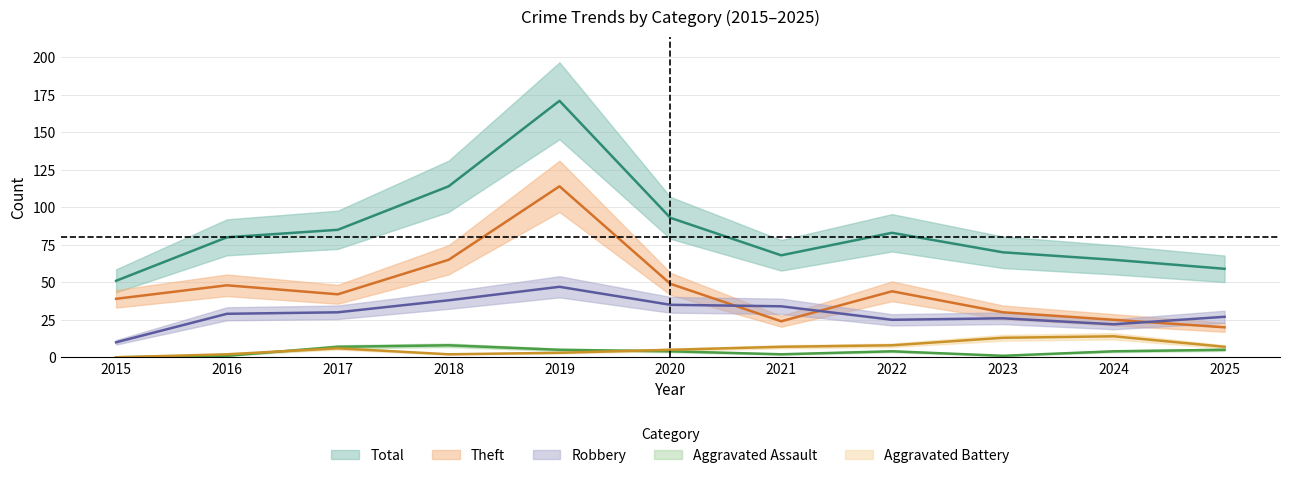

The Robbery series shows 27 at 2025. True or false?

True